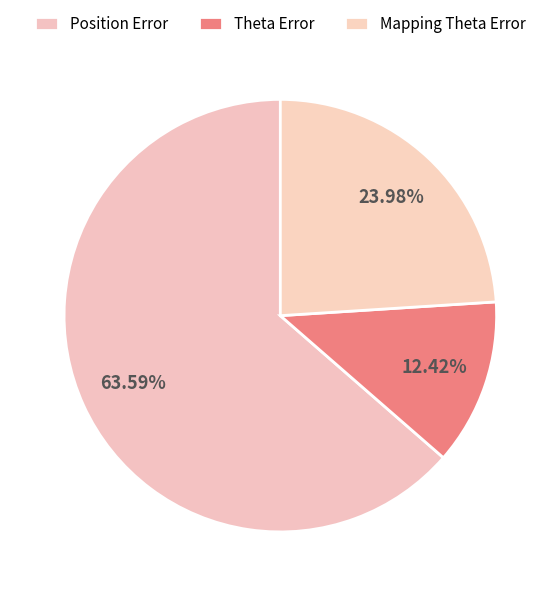

How many slices are in this pie chart?

3